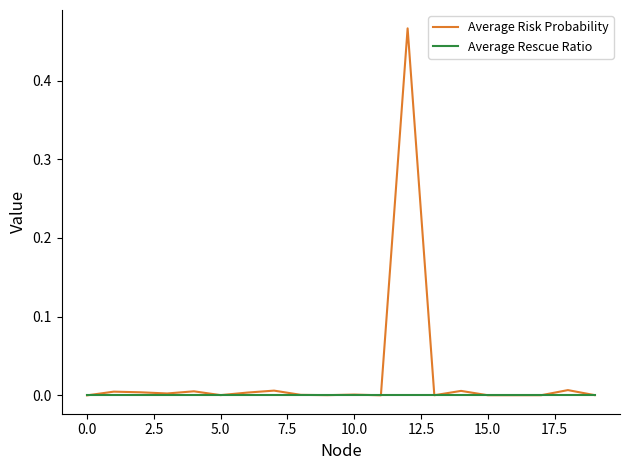

Rank the series by their maximum value, from lowest to highest.

Average Rescue Ratio, Average Risk Probability